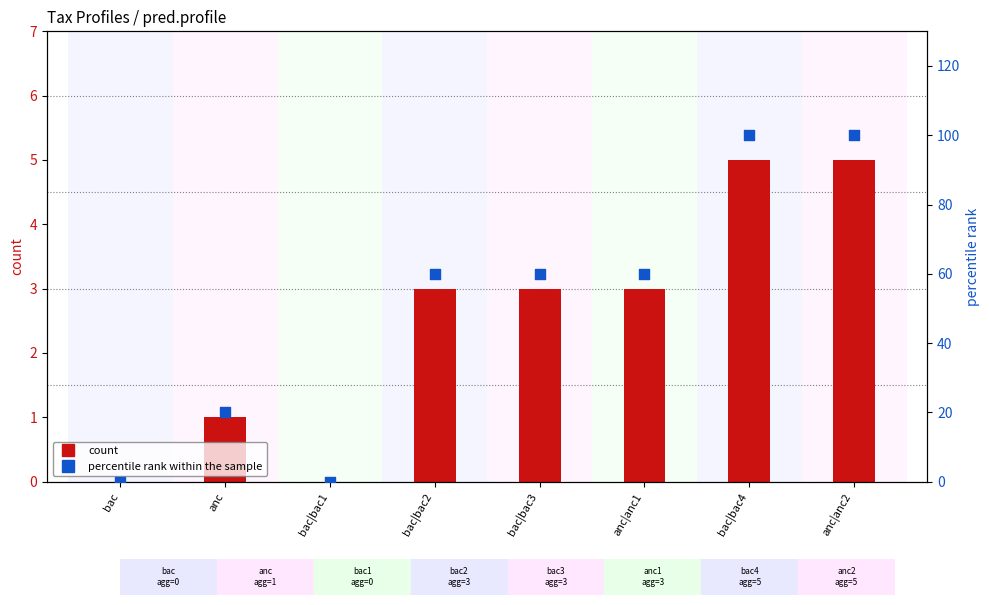

What are all the series names shown in the legend?

count, percentile rank within the sample